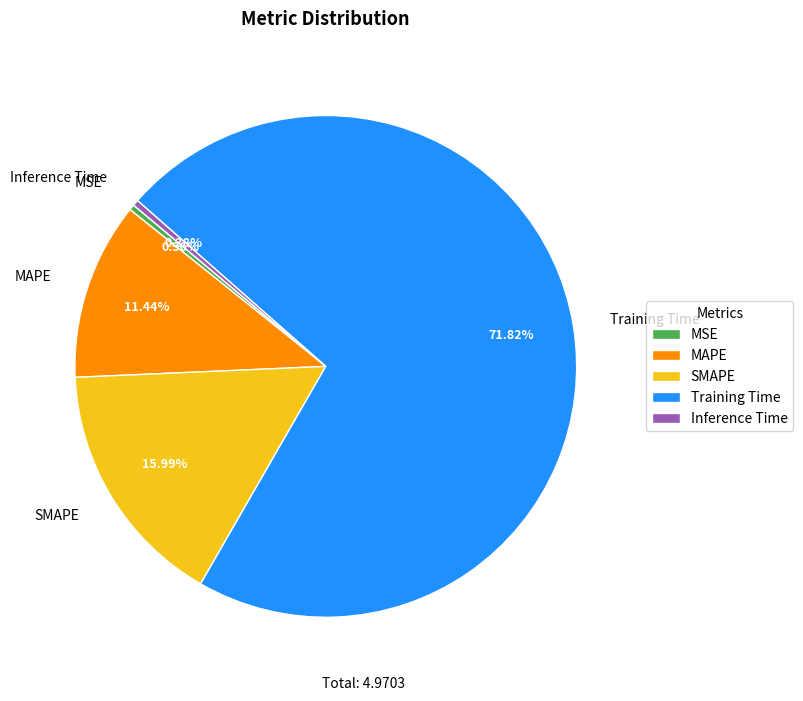

True or false: MAPE accounts for 11% of the total.

True